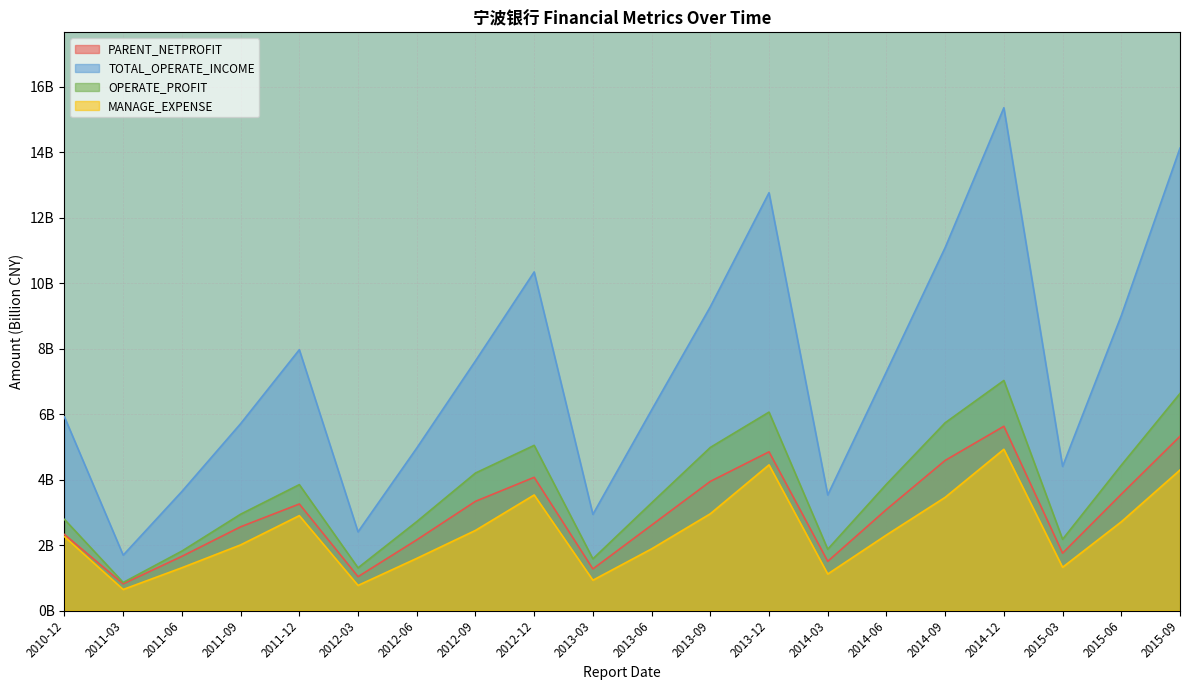

How many data points in MANAGE_EXPENSE are less than 2?

8